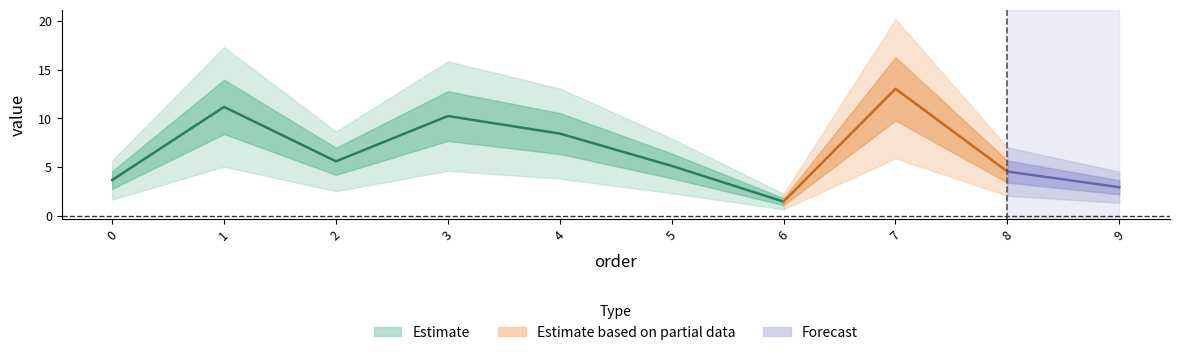

What is the difference between the maximum and minimum values?

11.6